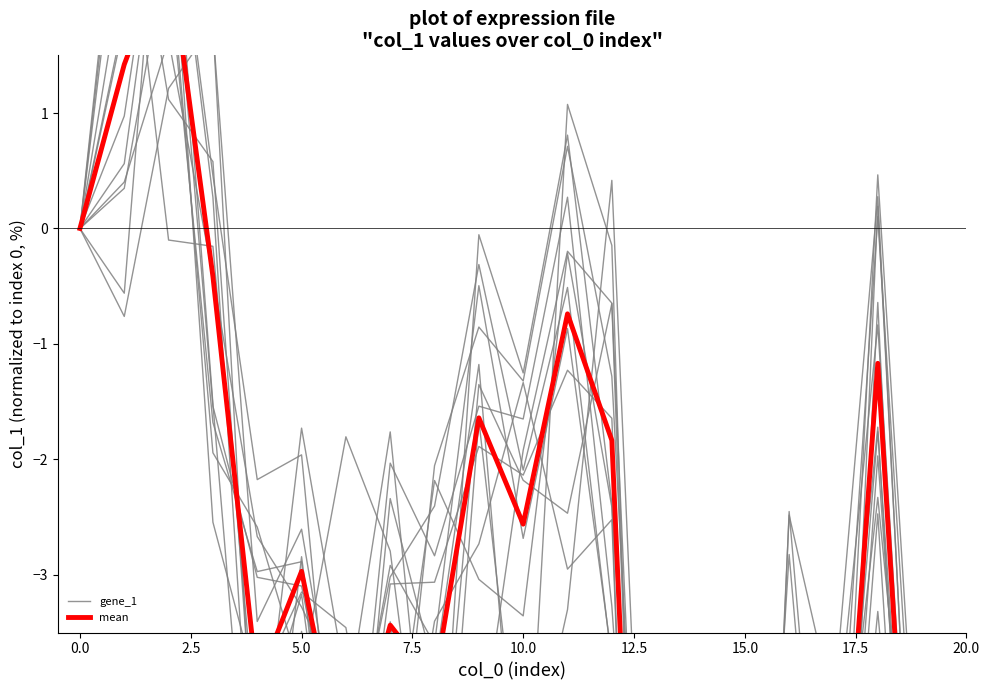

Does the chart display data point markers on the line(s)?

No